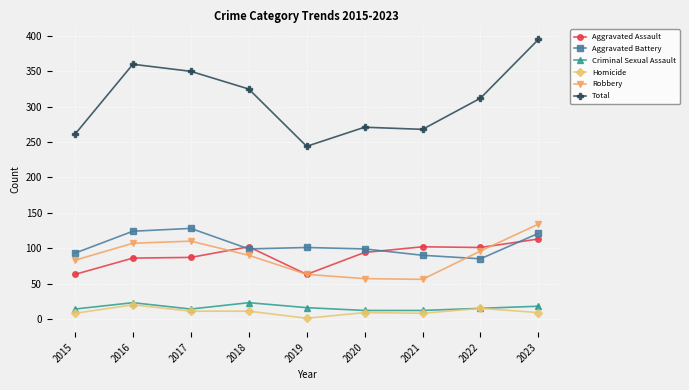

The value of Aggravated Assault at 2015 is 83. True or false?

False